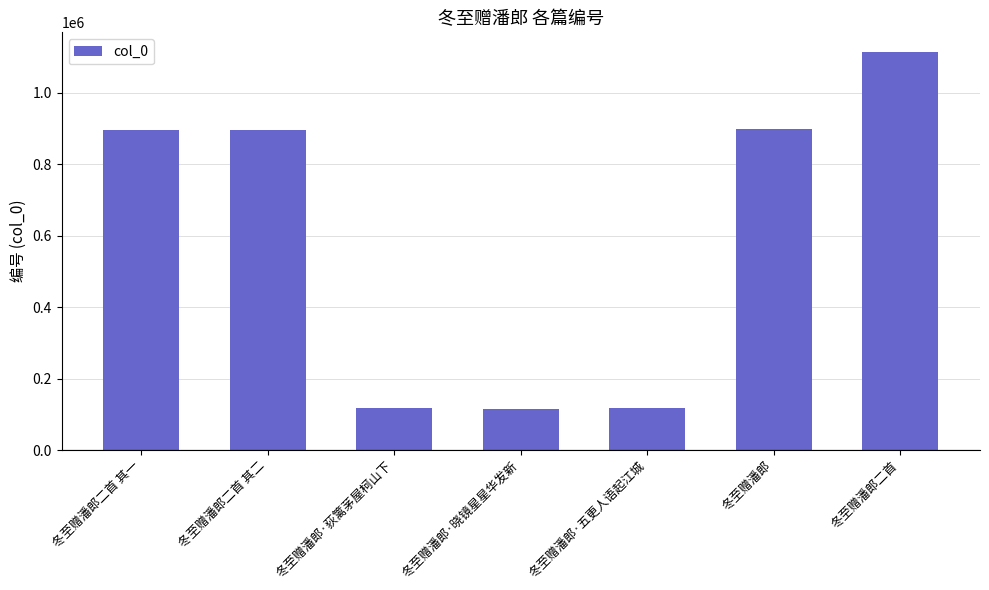

What is the sum of the values at 冬至赠潘郎 and 冬至赠潘郎·荻篱茅屋柯山下?

1013927